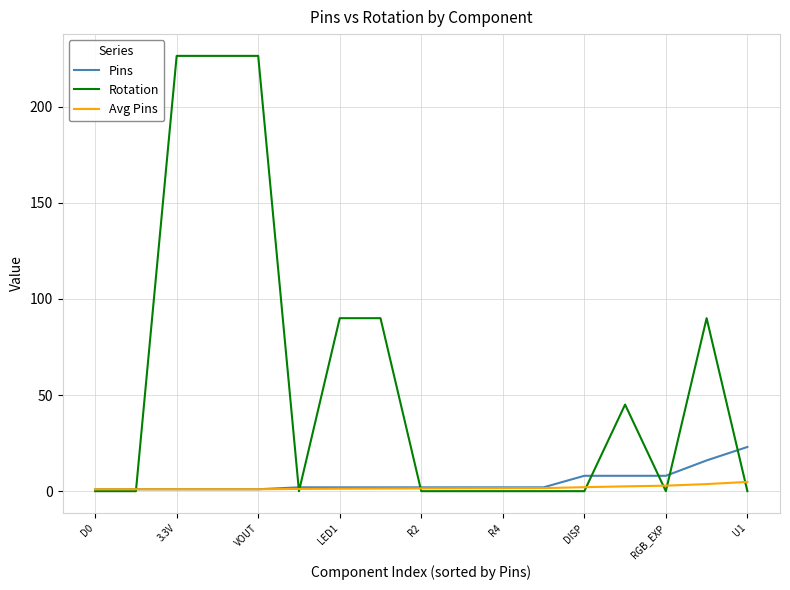

List the series in order of their peak value, lowest first.

Avg Pins, Pins, Rotation